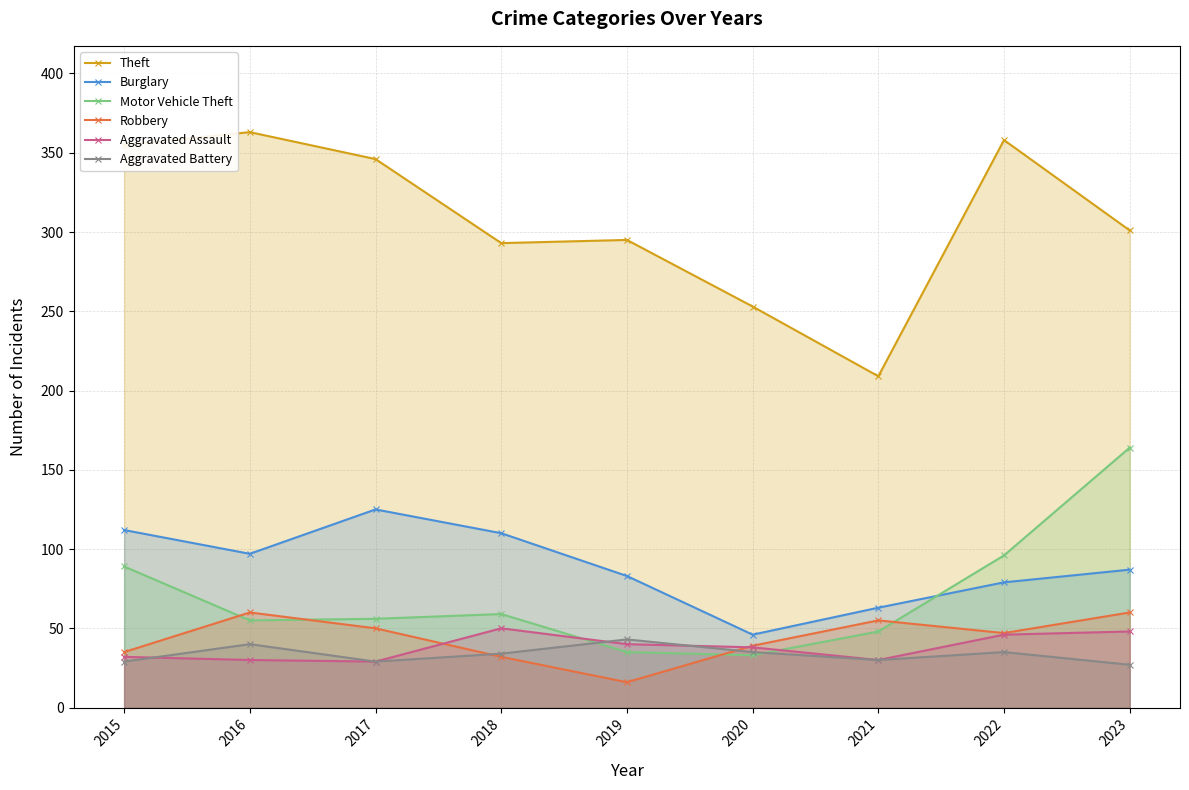

Where do Robbery and Aggravated Battery first cross each other?

2017 and 2018